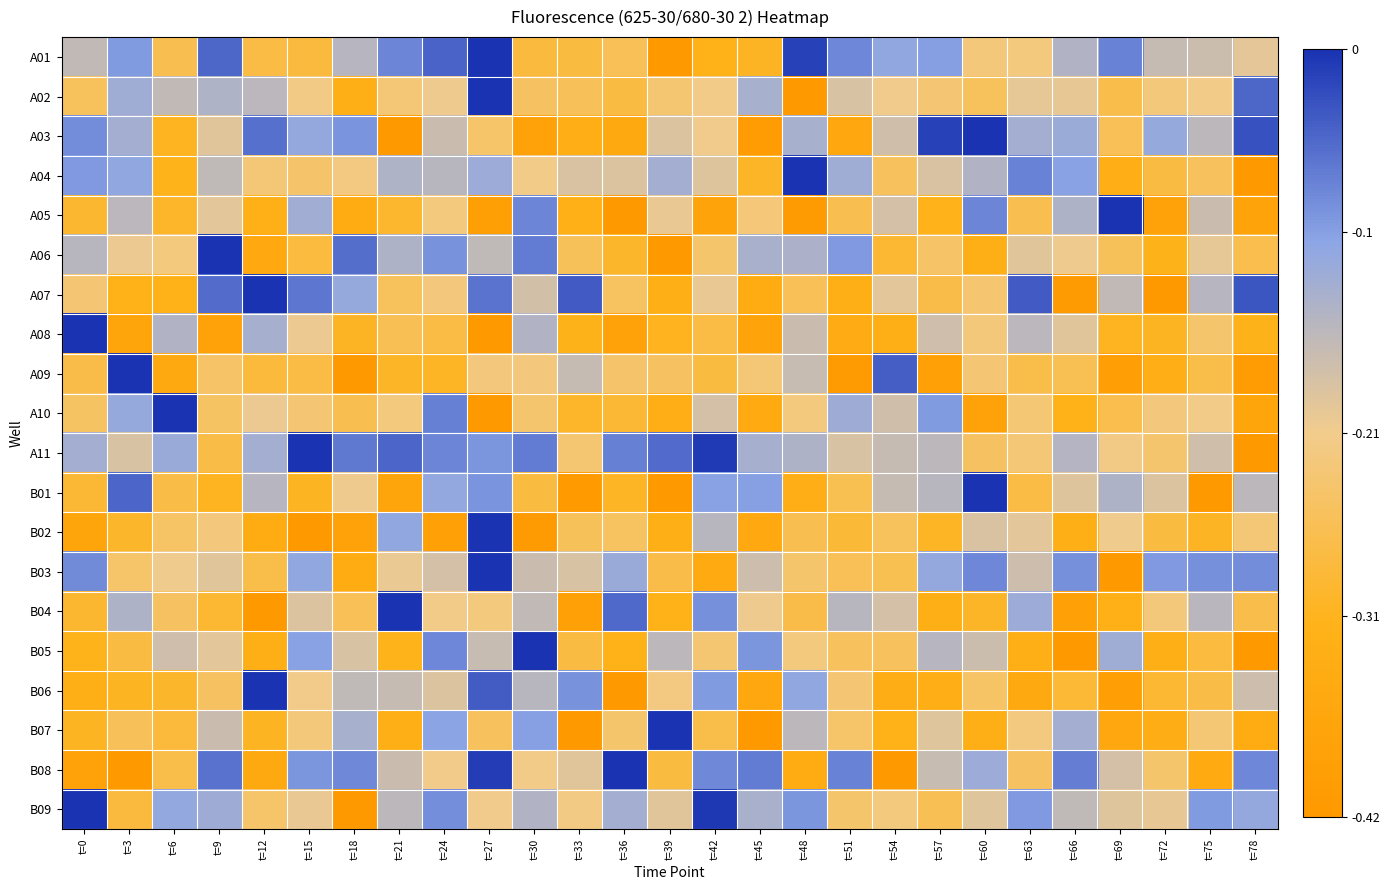

What is the difference between the highest and lowest values at t=57?

0.4